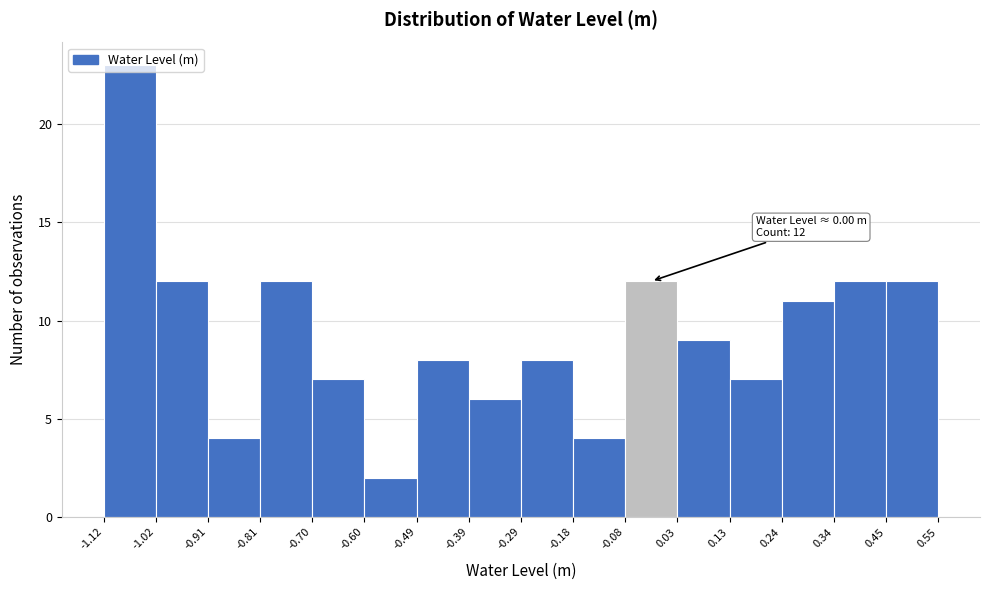

Over which range of the x-axis is the bar tallest?

-1.12 to -1.02